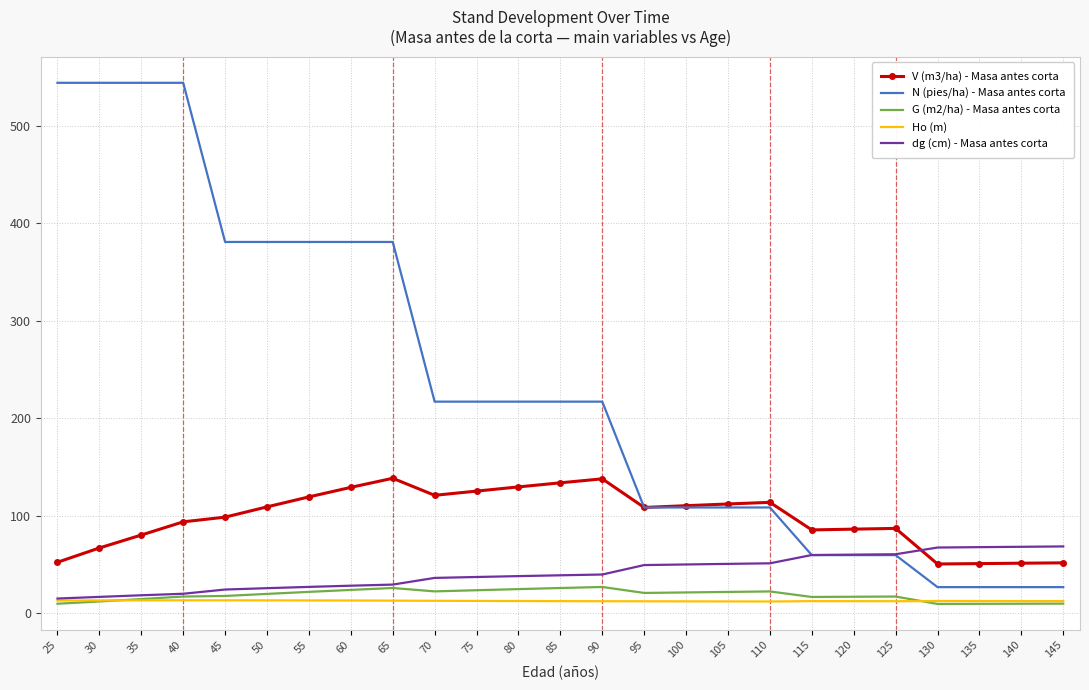

Which series has the largest total across all categories?

N (pies/ha) - Masa antes corta